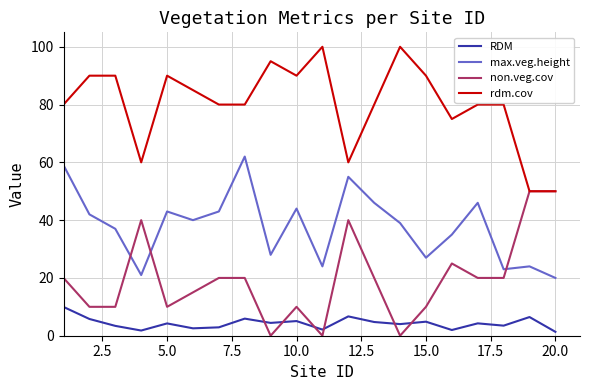

Which series has the largest total across all categories?

rdm.cov